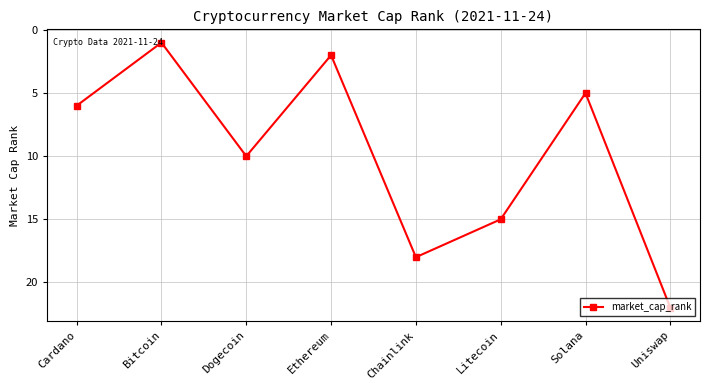

Which category has the lowest value across all series?

Bitcoin